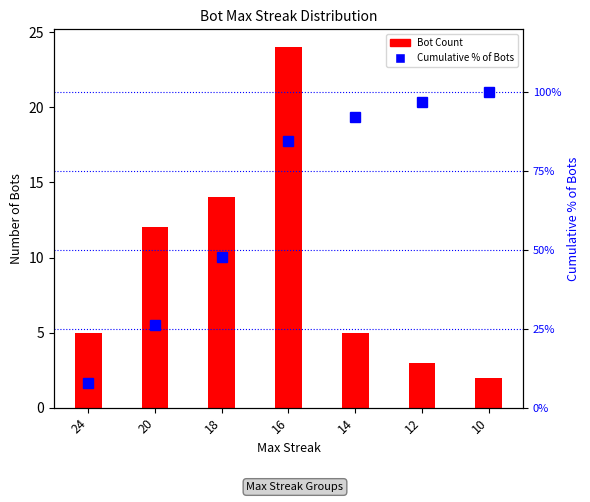

What is the sum of all Bot Count values?

65.0